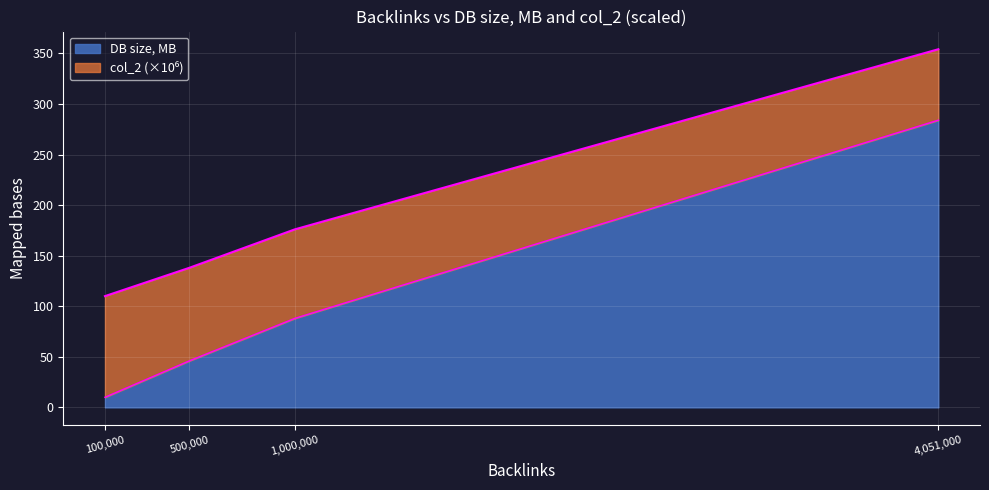

True or false: col_2 and DB size, MB cross at least once.

False